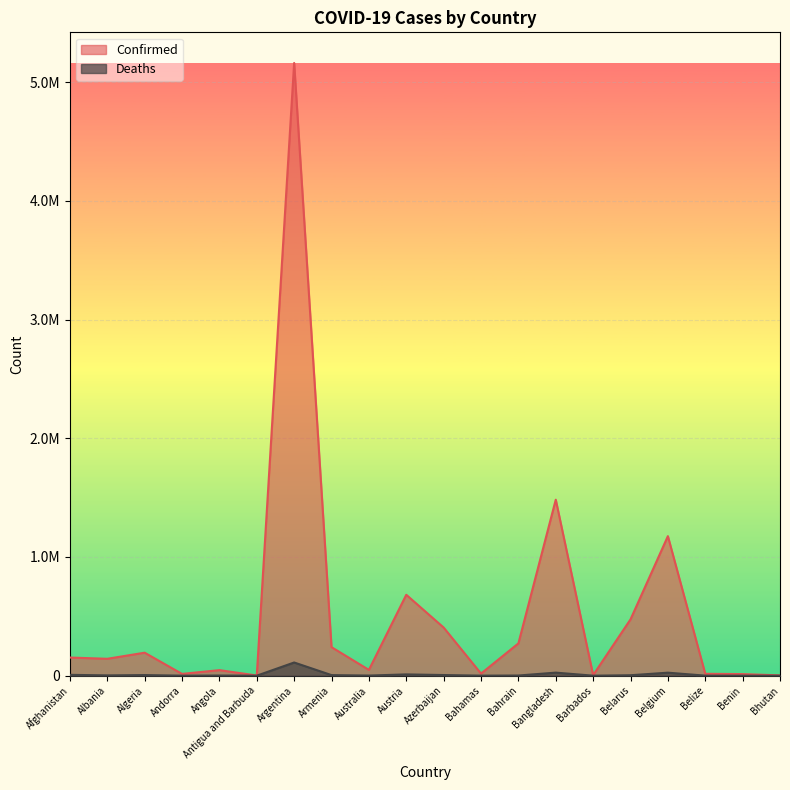

What is the maximum value for Confirmed?

5161926